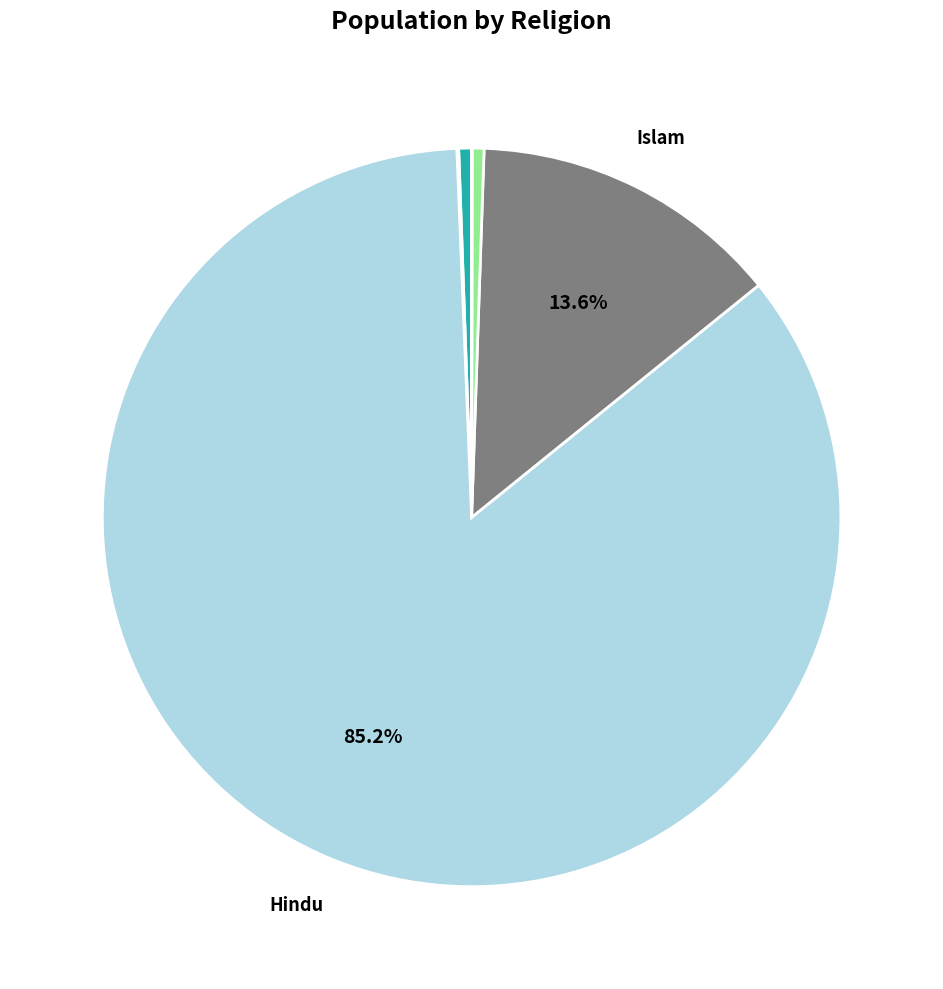

Is there any slice that represents more than half of the pie?

Yes